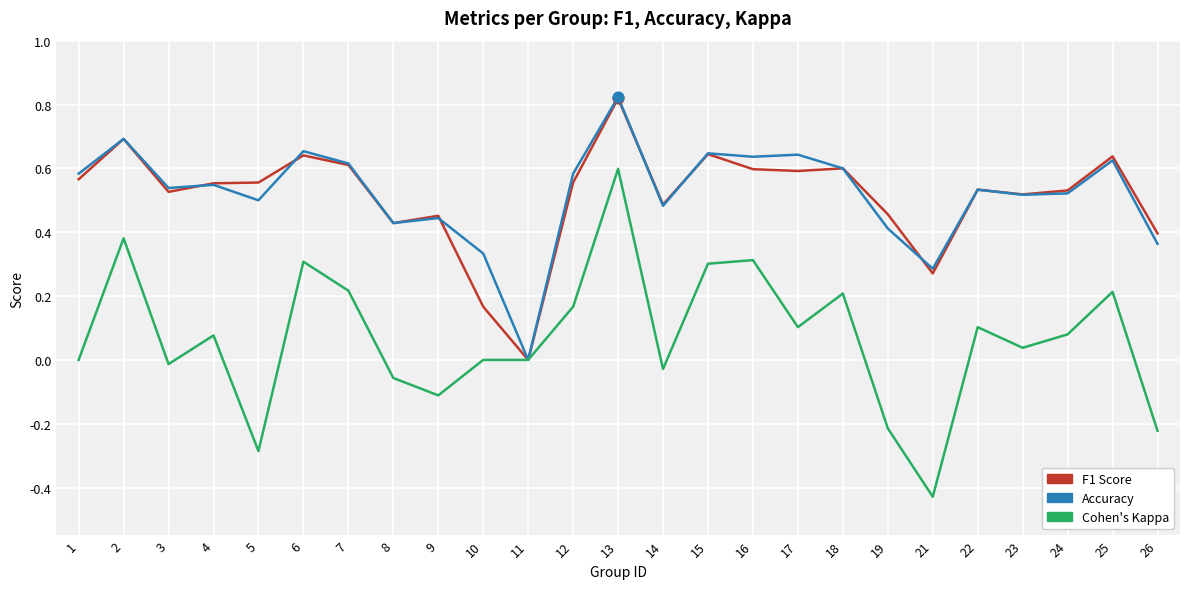

What is the total value across all series at 14?

0.9